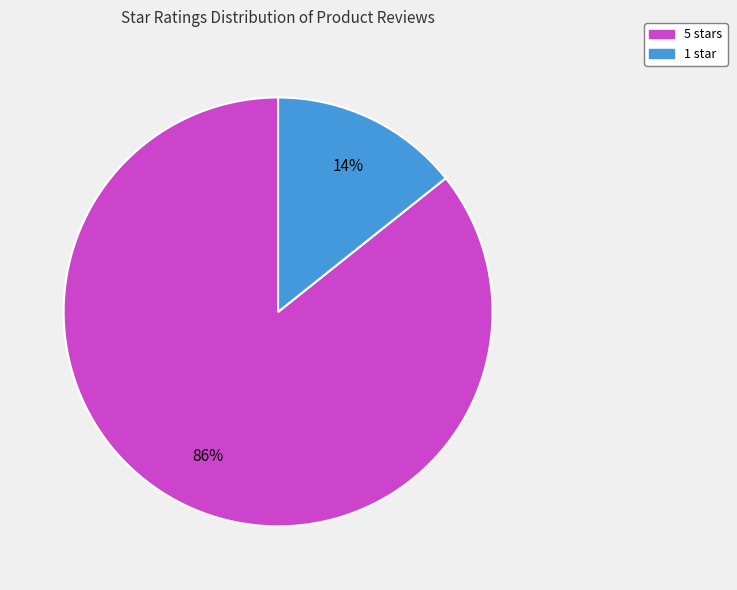

How many segments does this pie chart have?

2